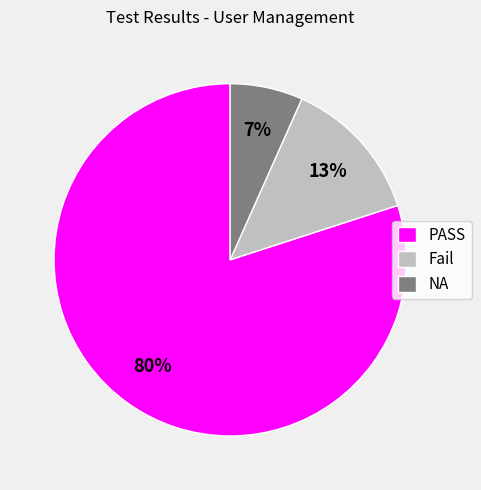

How many slices are in this pie chart?

3